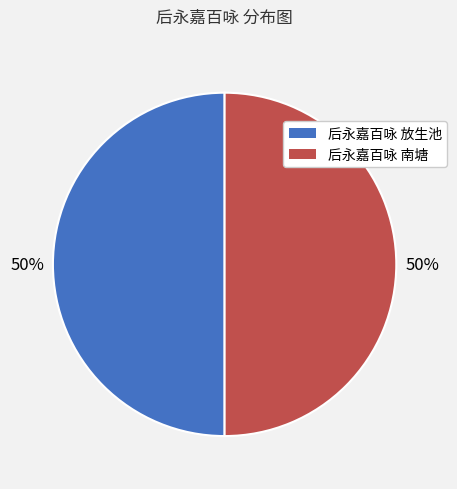

To the nearest percent, what is the combined percentage of 后永嘉百咏 南塘 and 后永嘉百咏 放生池?

100%